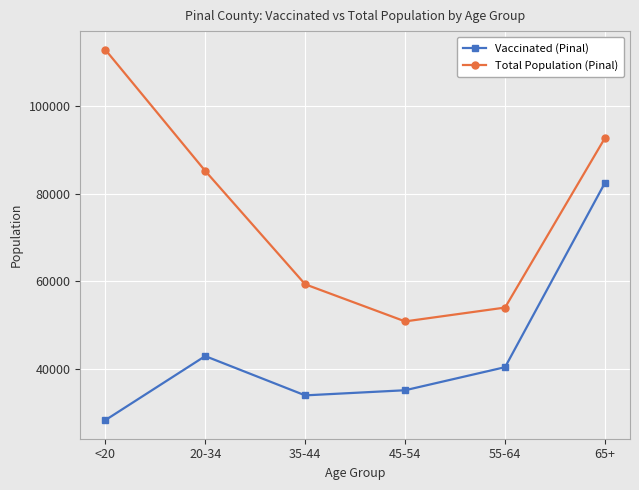

Count the number of data series in this chart.

2